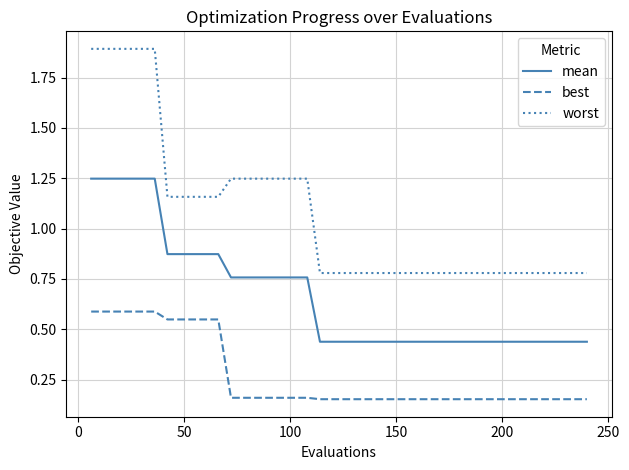

Rank the series by their maximum value, from highest to lowest.

worst, mean, best